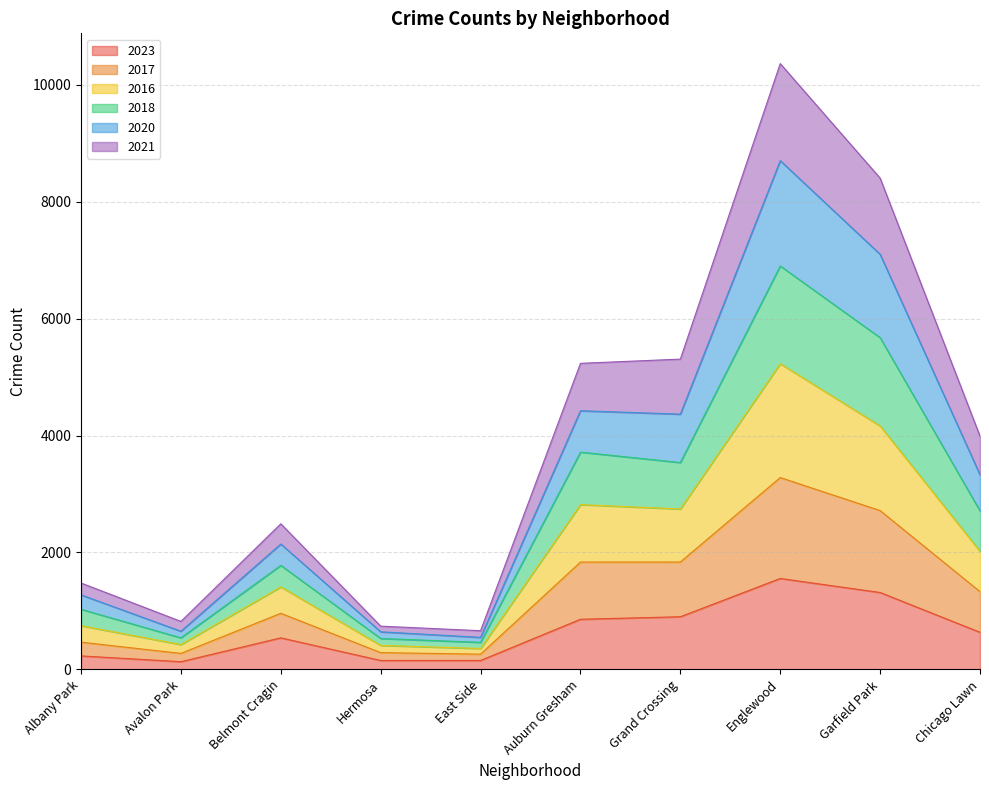

At which label does 2023 reach its peak?

Englewood